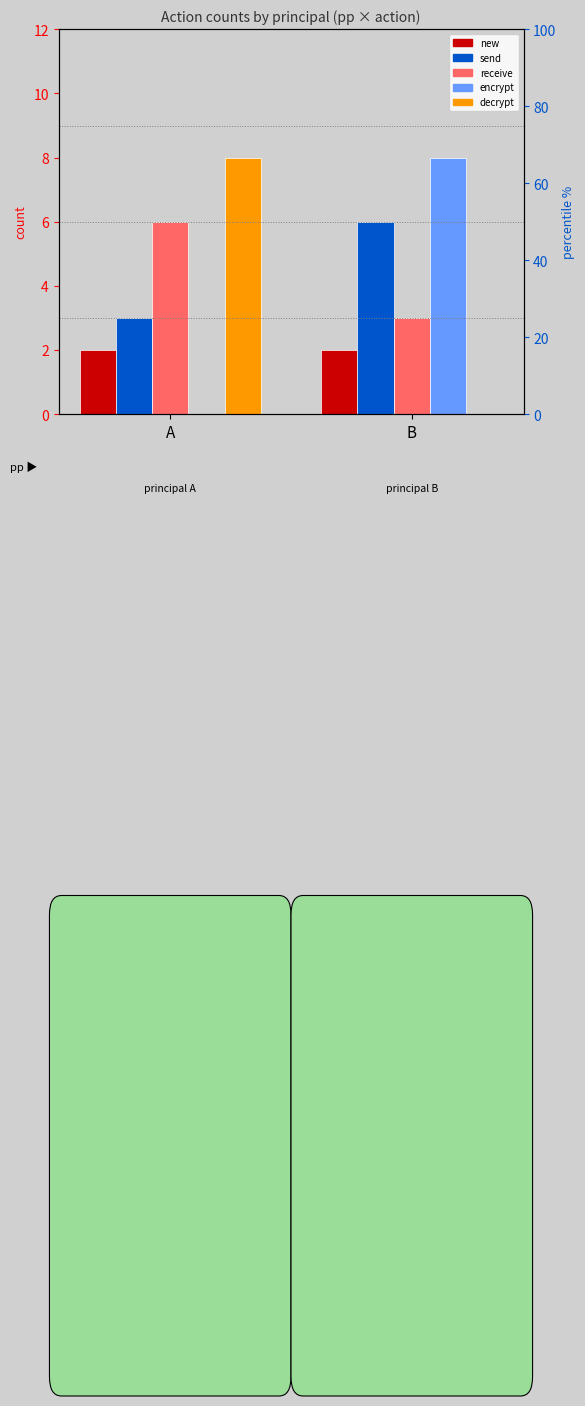

Between A and B, which is larger?

A